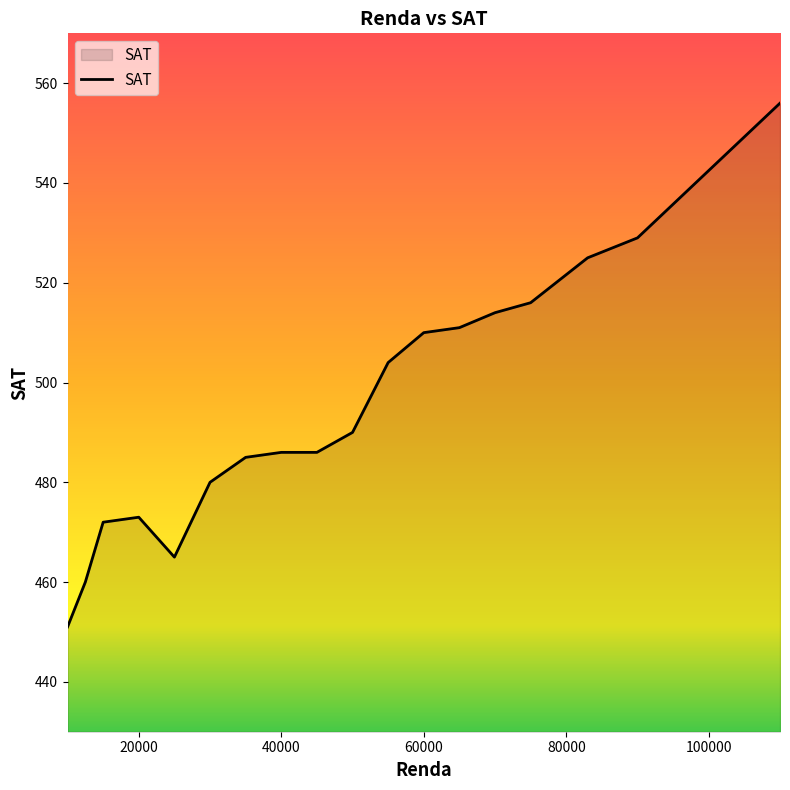

What is the difference between the maximum and minimum values?

105